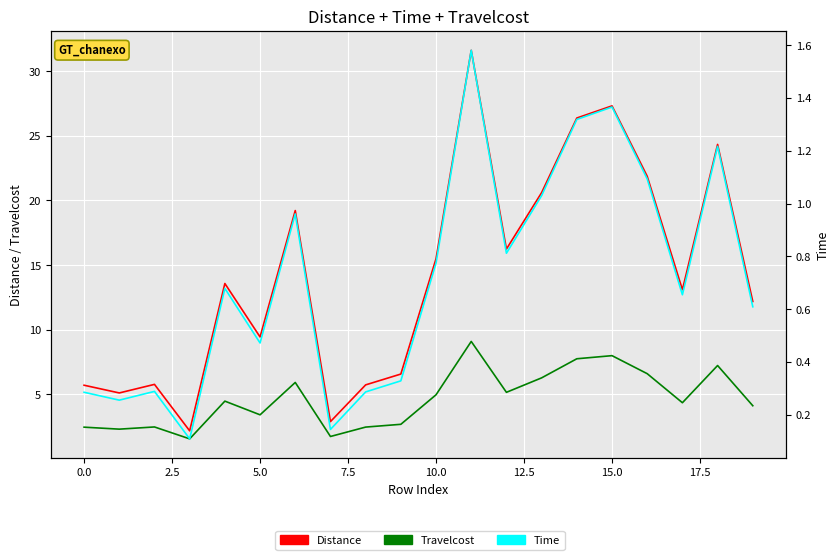

Is it true that Travelcost equals 3.5 at 12.5?

False